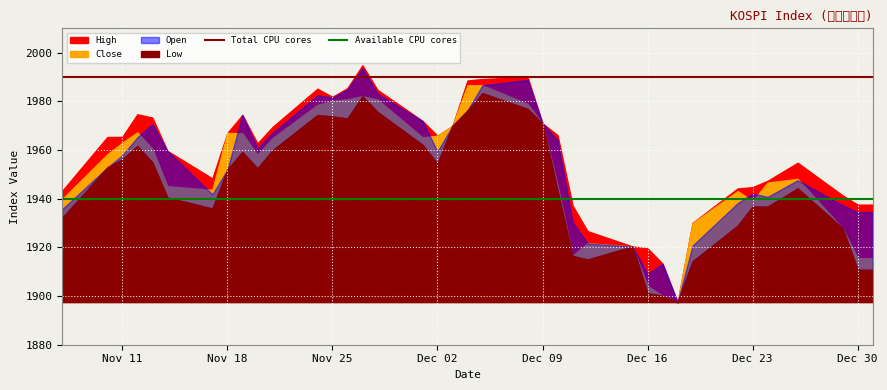

Between Nov 18 and Nov 11, which is larger?

Nov 18